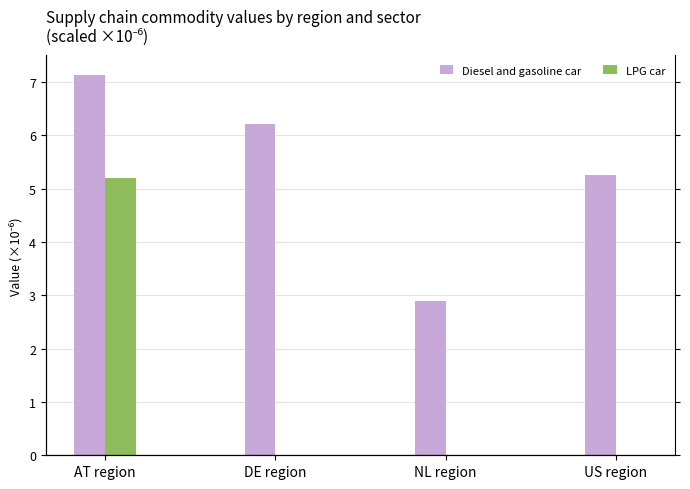

What is the spread (max minus min) of values at US region?

5.3